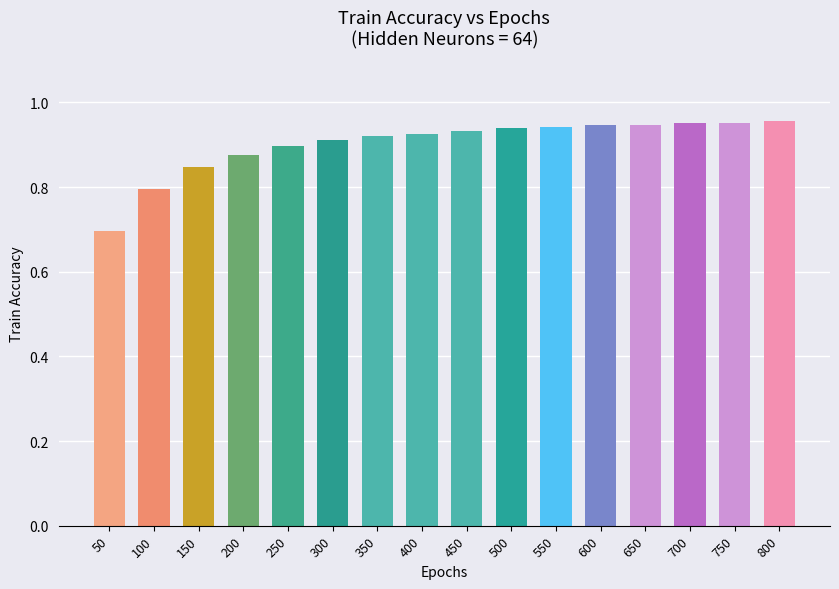

At which label is the value closest to 0?

50